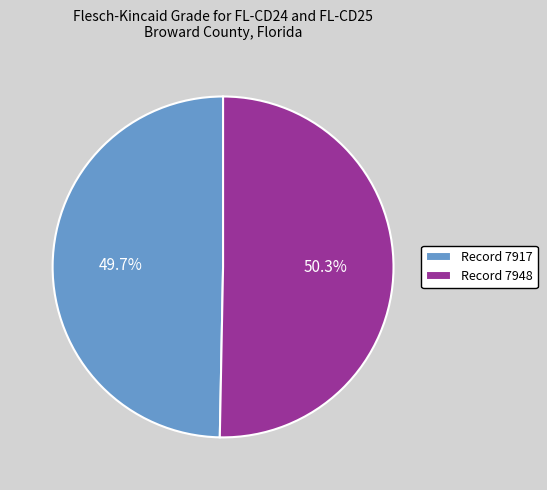

How many segments does this pie chart have?

2